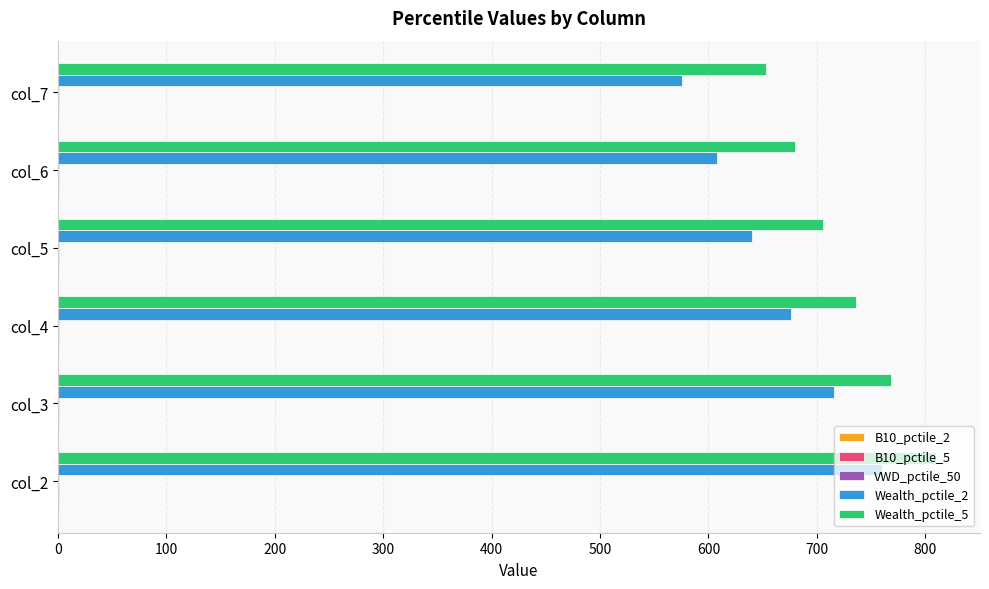

What is the maximum value shown in the chart?

810.1